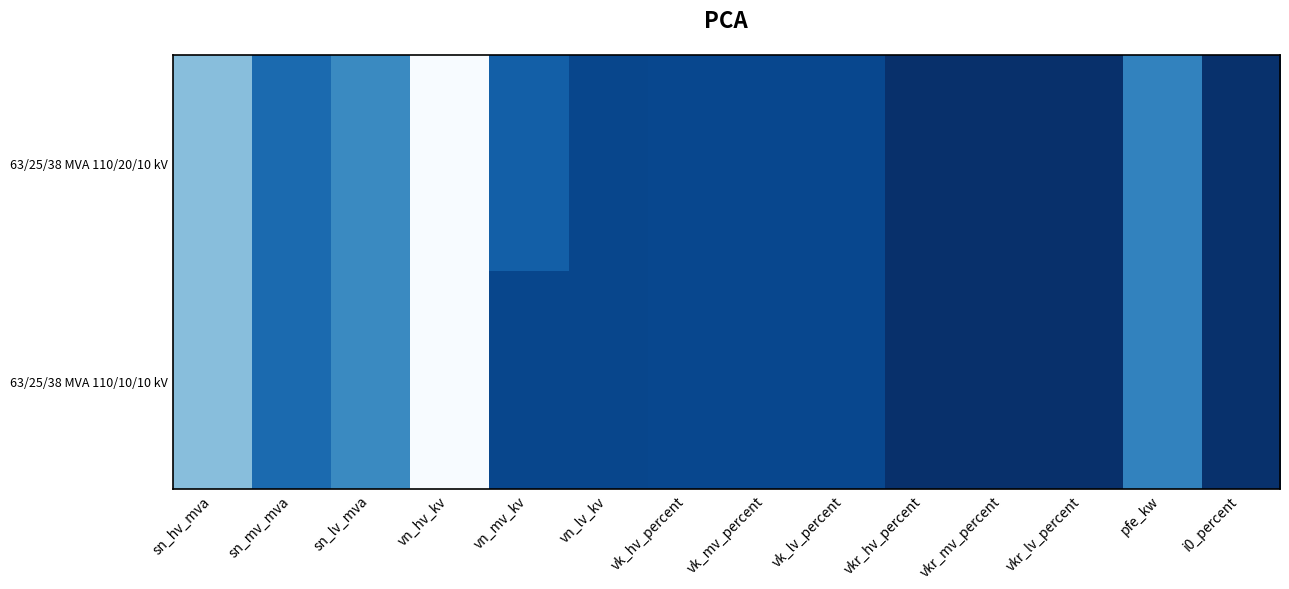

Which category has the lowest value across all series?

vkr_hv_percent